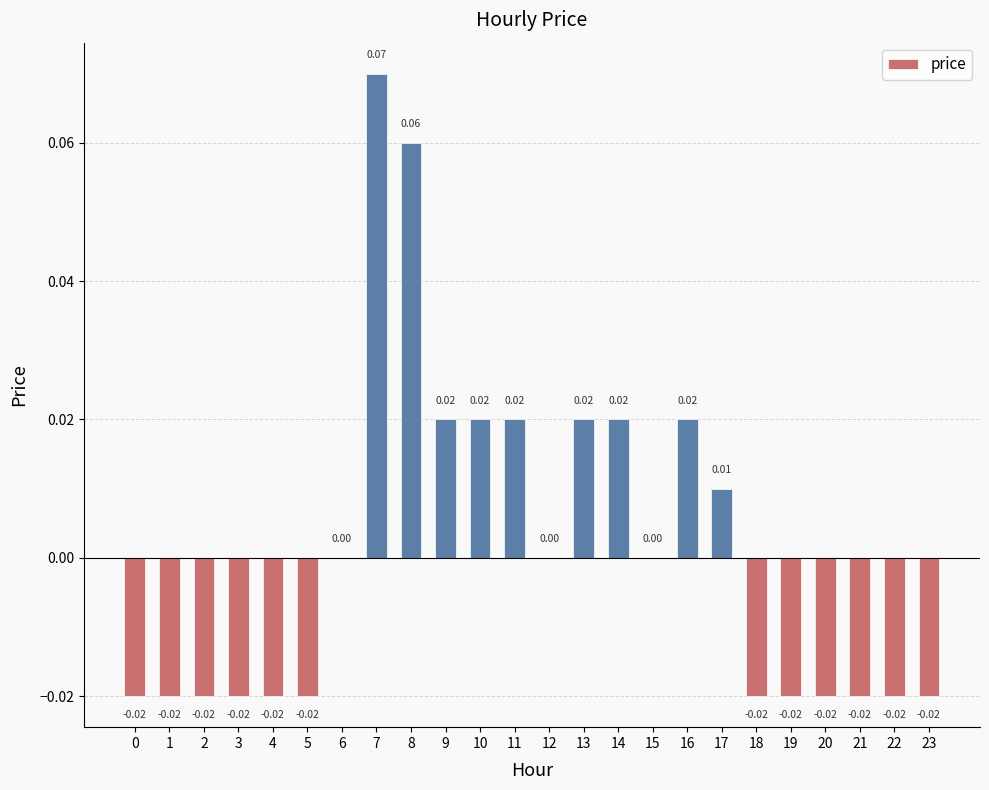

Between 15 and 19, which is larger?

15